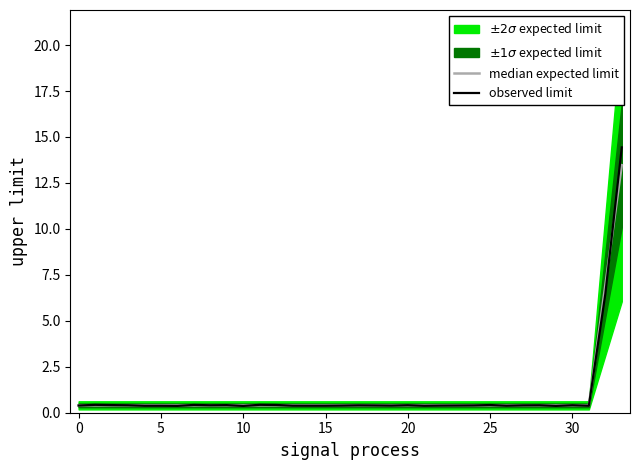

Rank the series by their maximum value, from highest to lowest.

observed limit, median expected limit